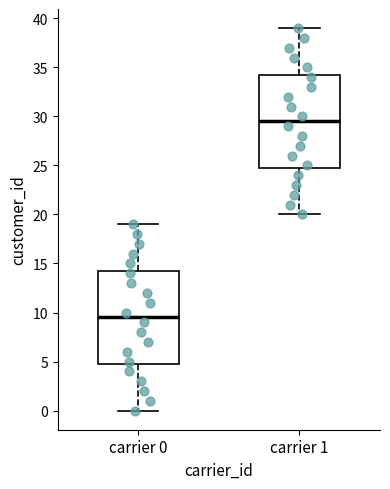

Where does the lower whisker of the box for carrier 1 end on the y-axis? The values are not printed on the chart, so give them approximately, as read against the axis.

20.0